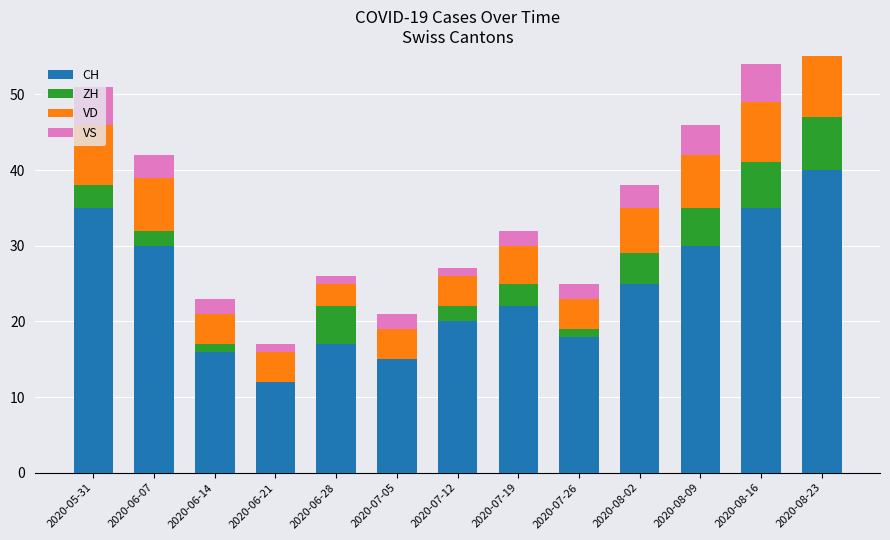

Which series has the widest spread of values?

CH